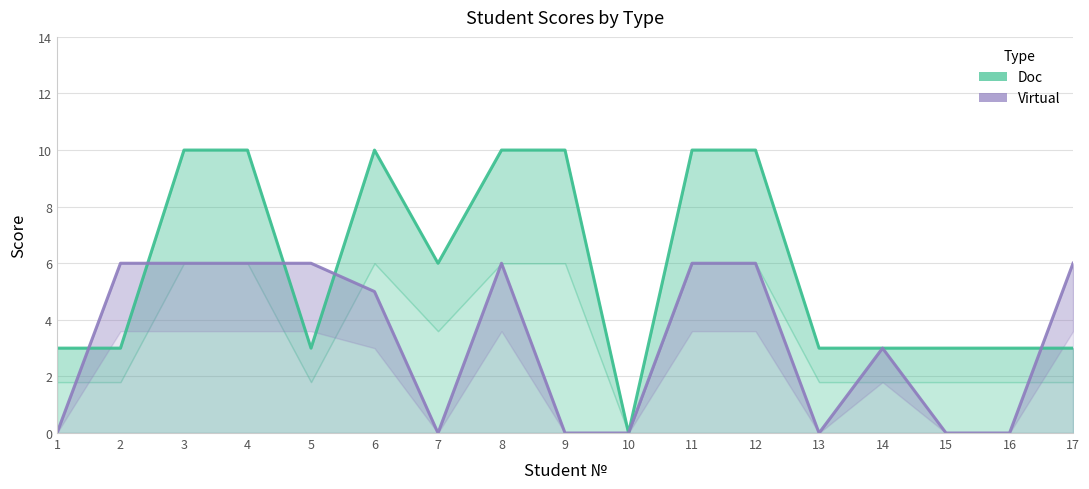

How many series are shown in this chart?

2